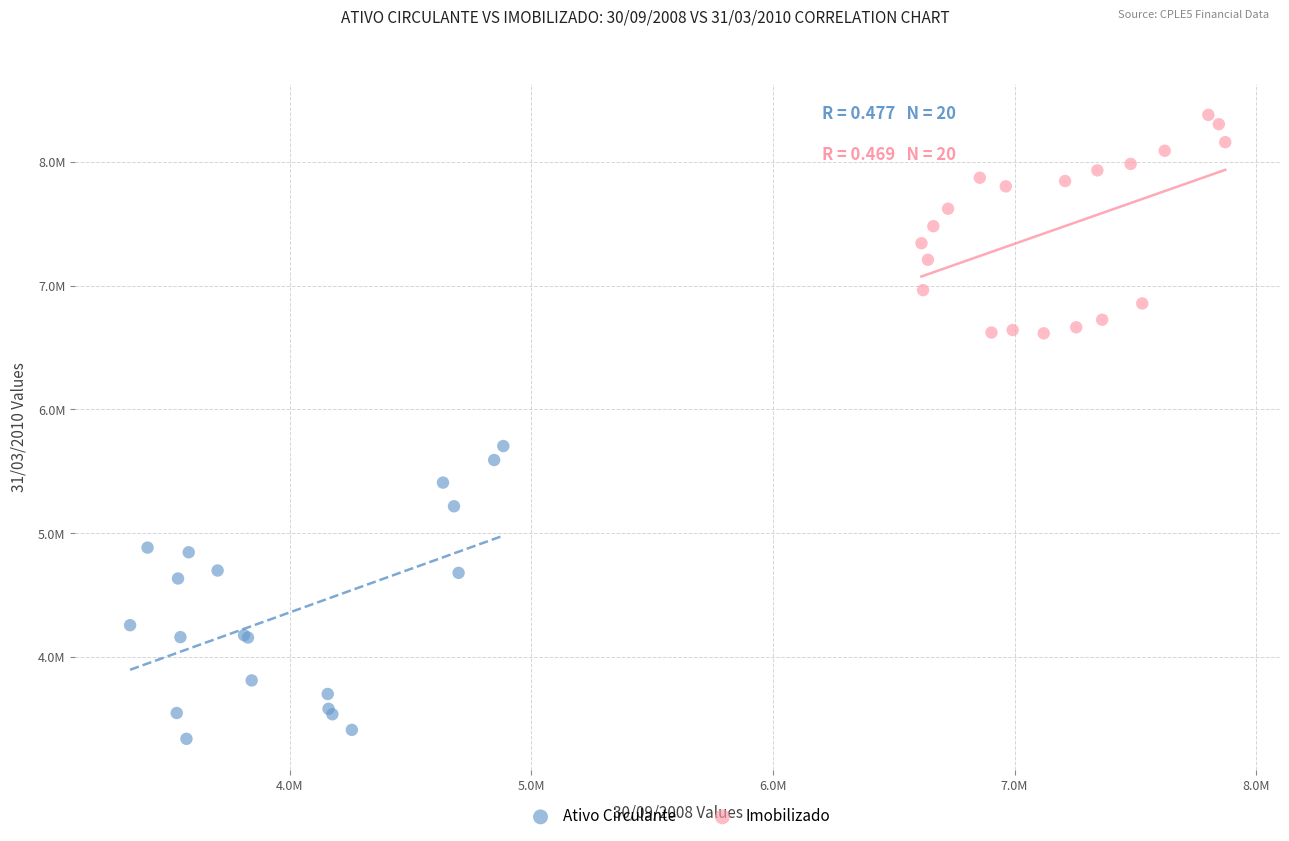

What are all the series names shown in the legend?

Ativo Circulante, Imobilizado